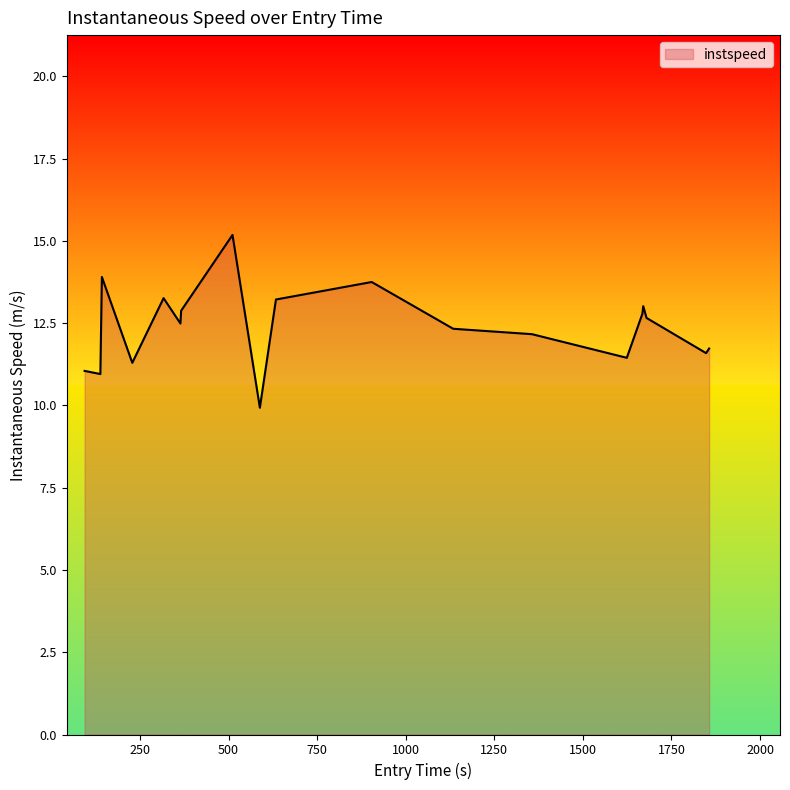

What is the difference between the second highest and minimum values?

4.0